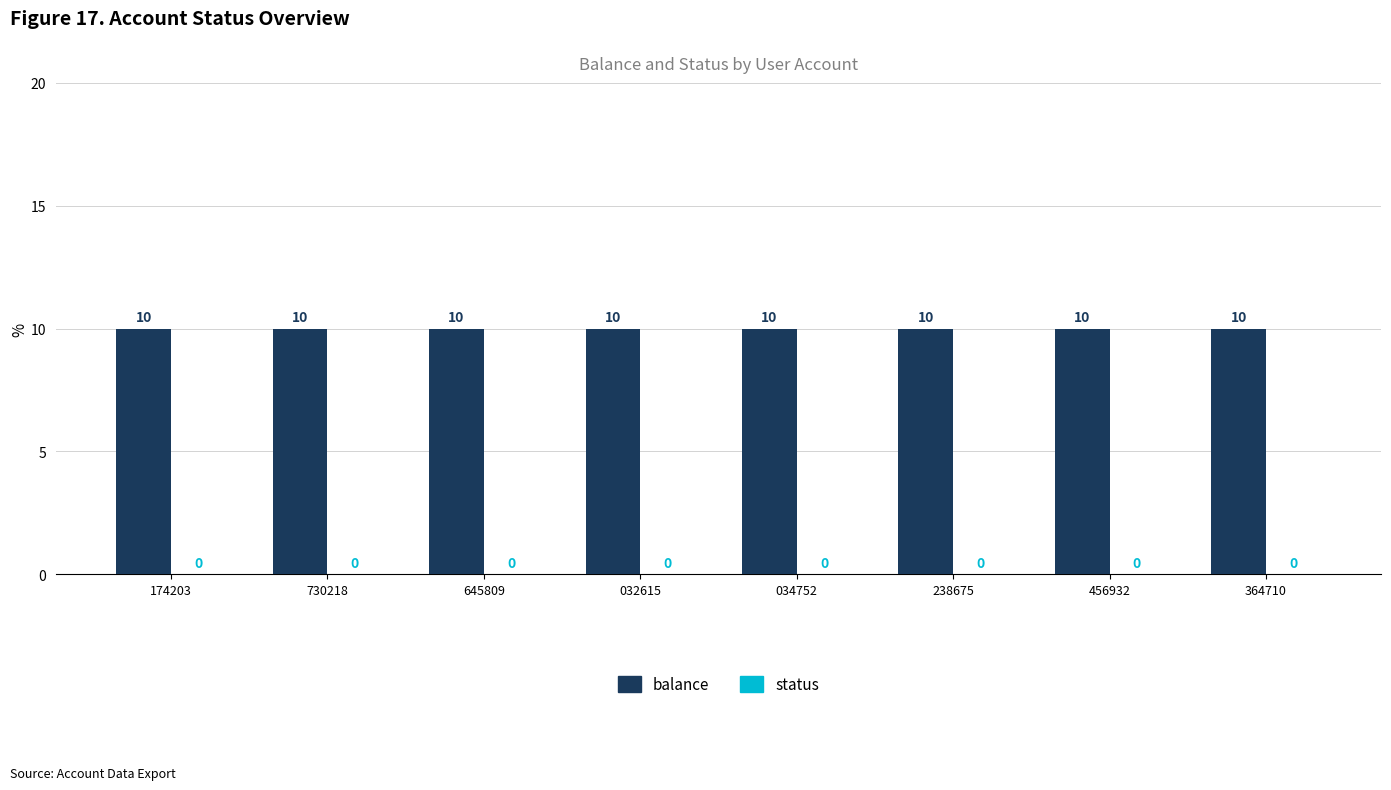

What is the total value across all series at 645809?

10